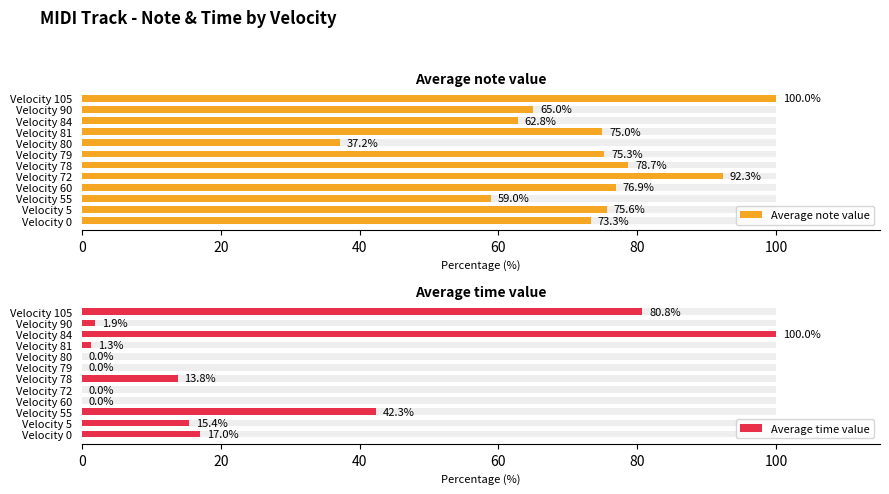

What is the value of the Average time value bar at the 3rd from the left?

42.3